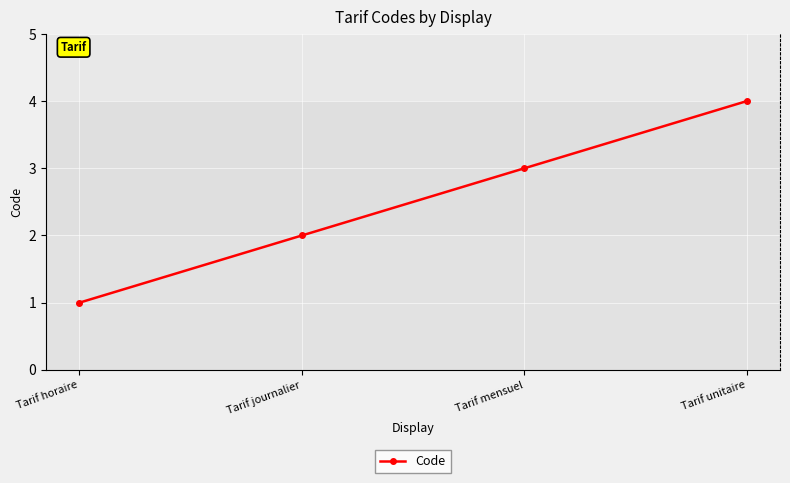

What is the minimum value shown in the chart?

1